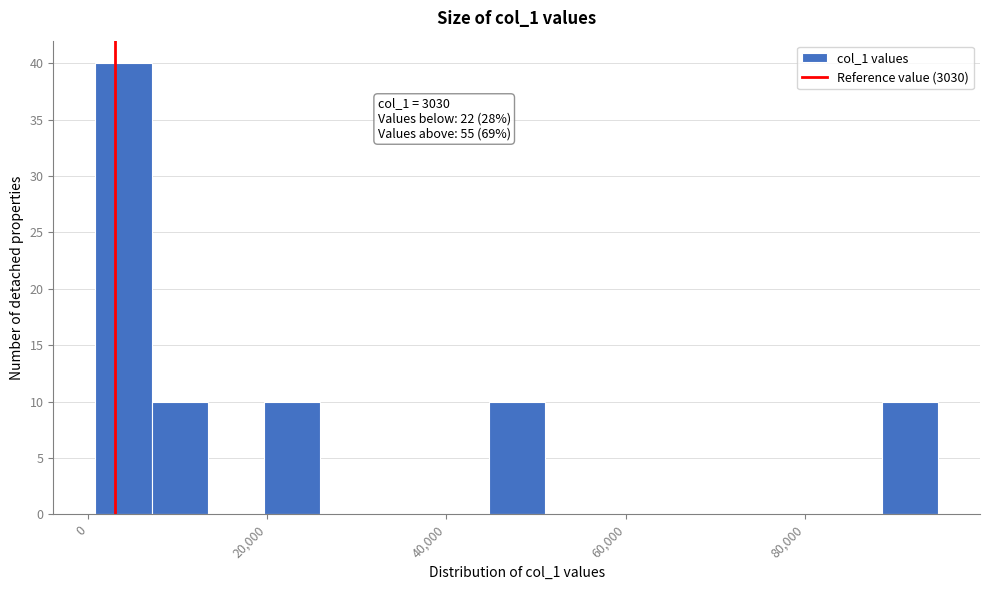

Read against the x-axis, roughly where is the centre of the tallest bar?

4000